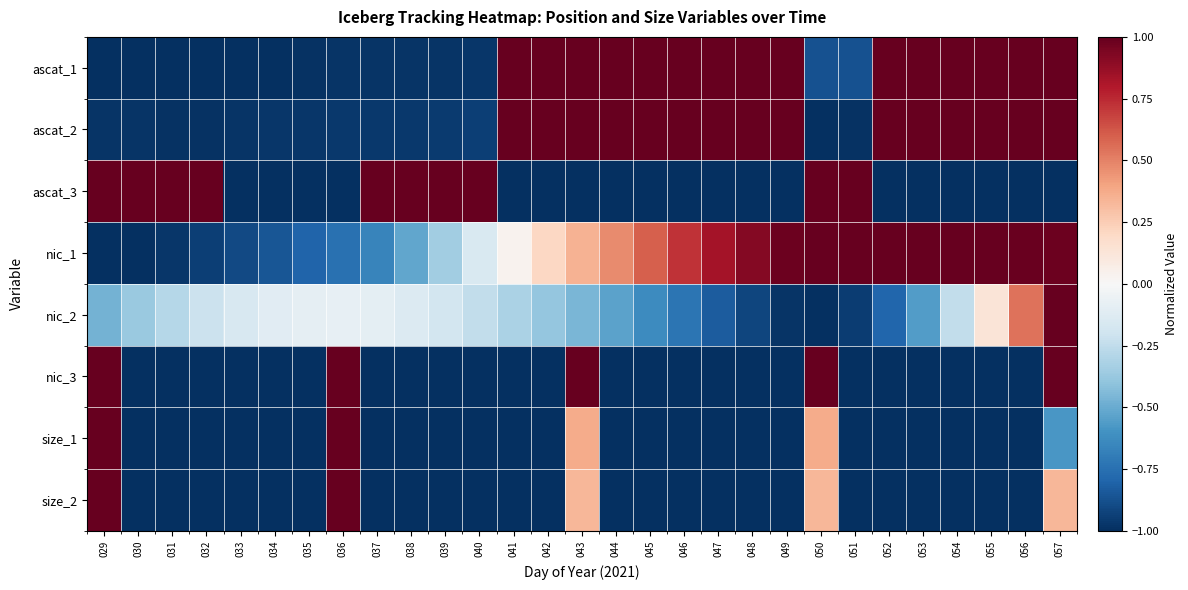

Count the number of data series in this chart.

8